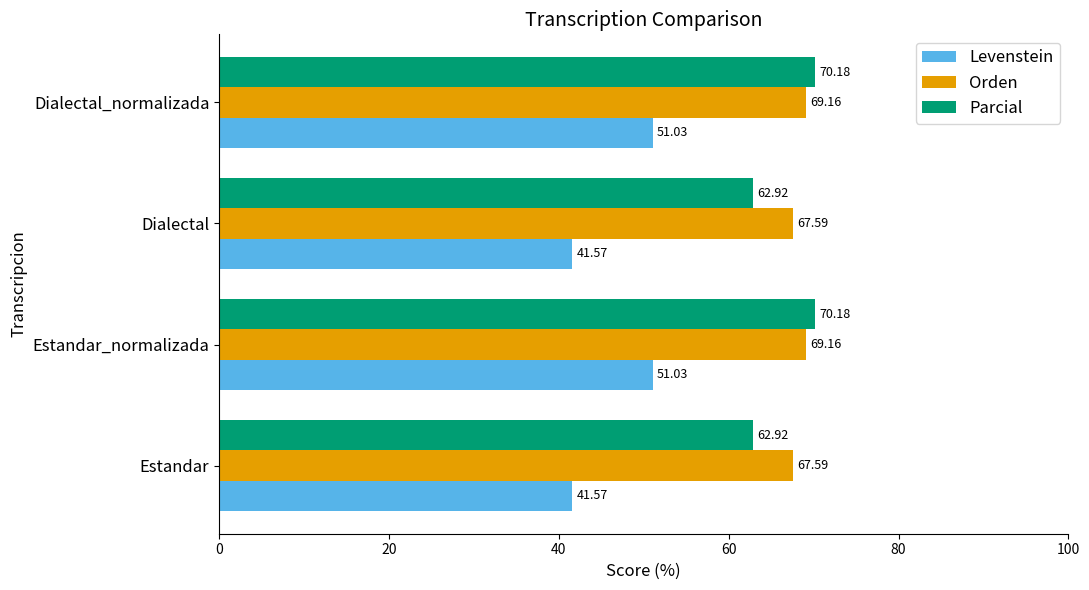

At how many categories does at least one series exceed 51?

4